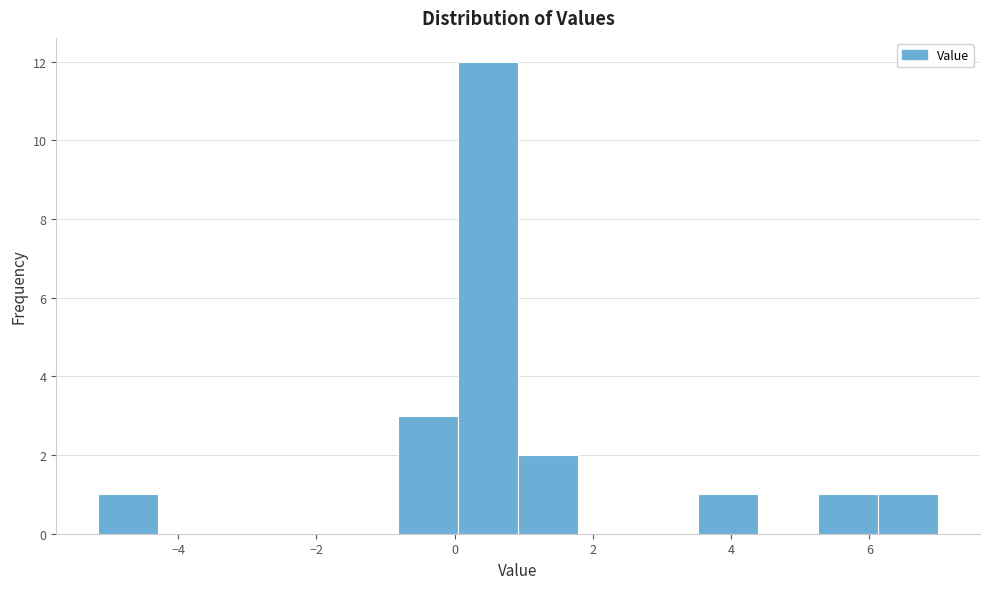

Reading left to right, list every bar in this chart as the range it spans on the x-axis followed by its height. Neither the bar edges nor the heights are printed on the chart, so give them approximately, as read against the axes.

-5.2 to -4.2: 1
-4.2 to -3.4: 0
-3.4 to -2.6: 0
-2.6 to -1.6: 0
-1.6 to -0.8: 0
-0.8 to 0.0: 3
0.0 to 1.0: 12
1.0 to 1.8: 2
1.8 to 2.6: 0
2.6 to 3.6: 0
3.6 to 4.4: 1
4.4 to 5.2: 0
5.2 to 6.2: 1
6.2 to 7.0: 1